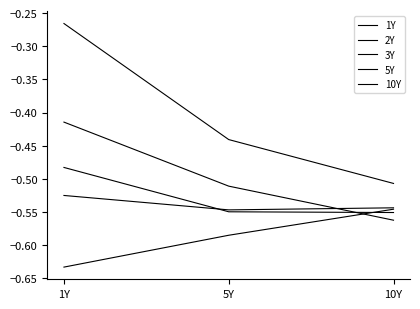

What is the label of the 1st point from the left?

1Y